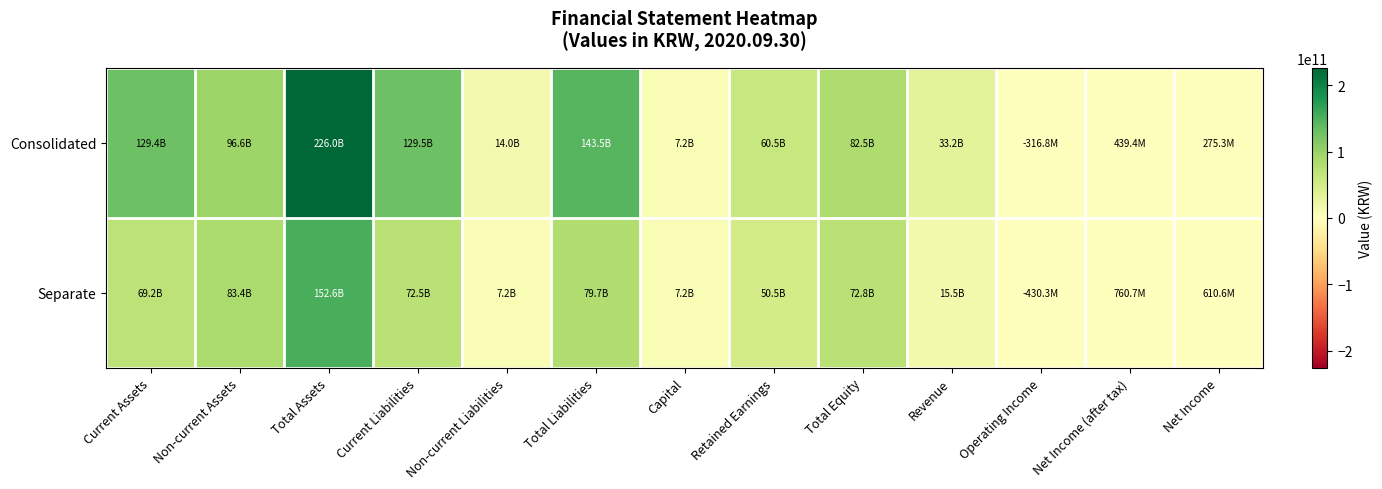

What is the total value across all series at Capital?

14460000000